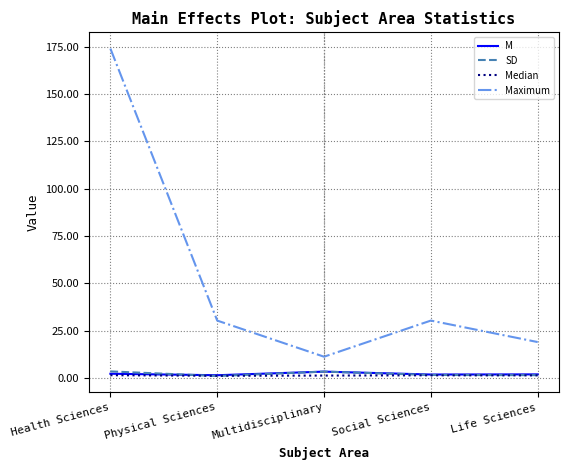

True or false: M and Maximum cross at least once.

False